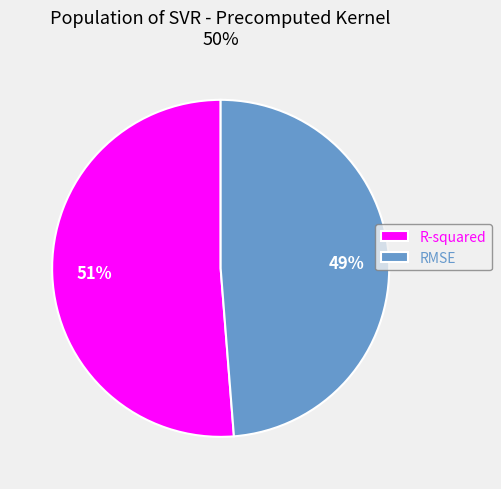

What percentage is the R-squared slice, to the nearest percent?

51%